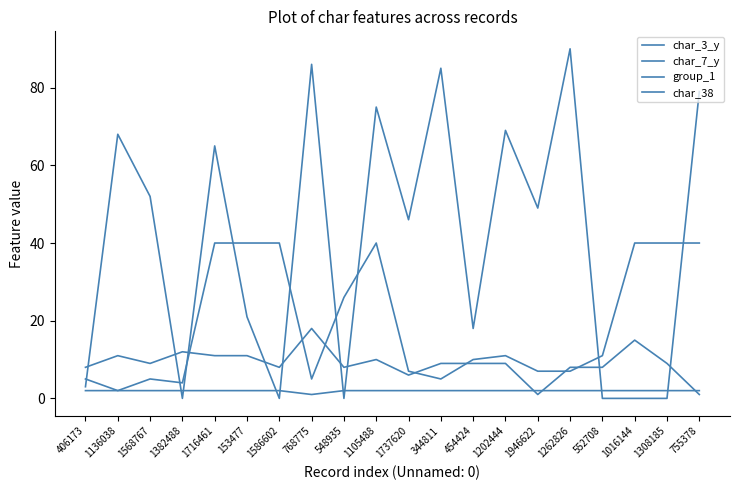

Does the chart display data point markers on the line(s)?

No